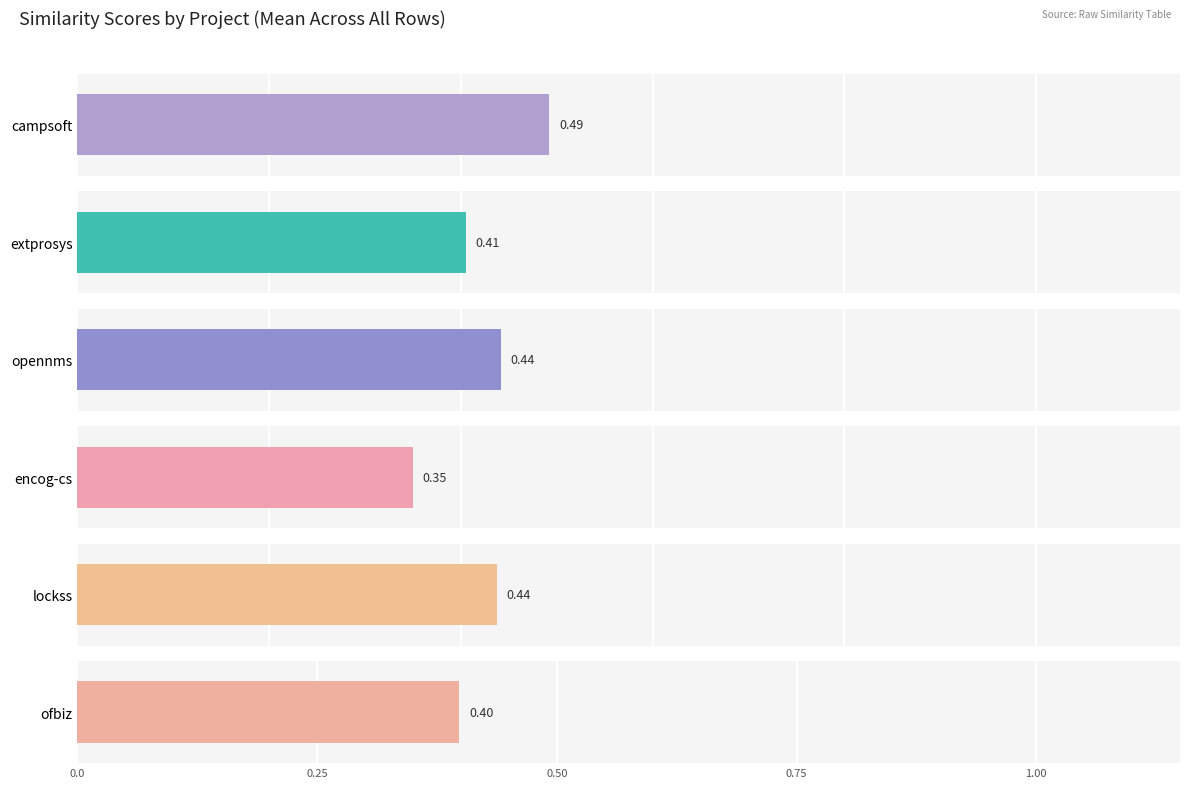

What is the average value of the lockss.csv series?

0.4